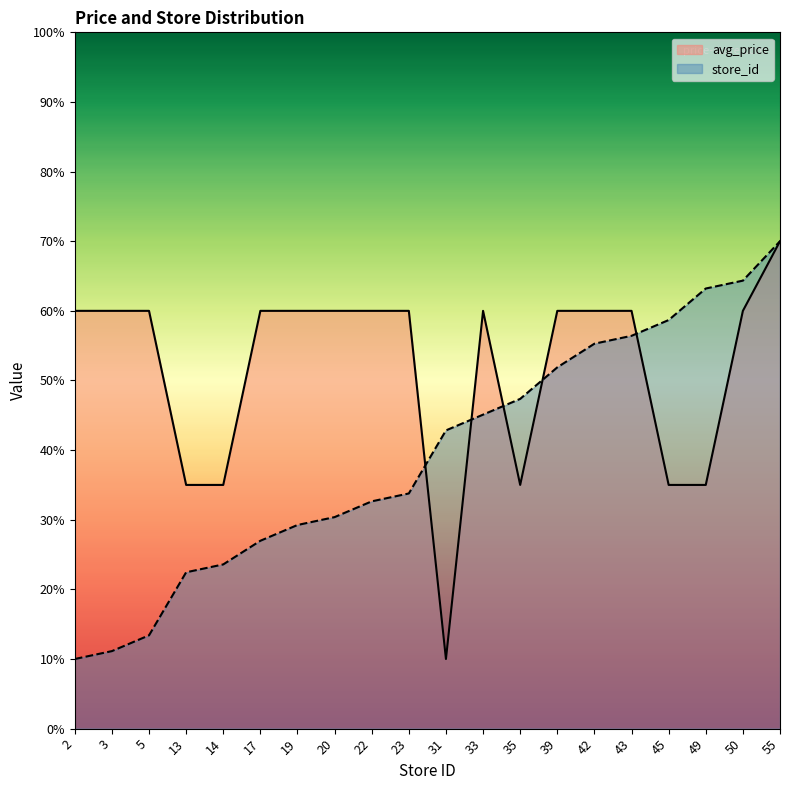

How many lines are shown in the chart?

2